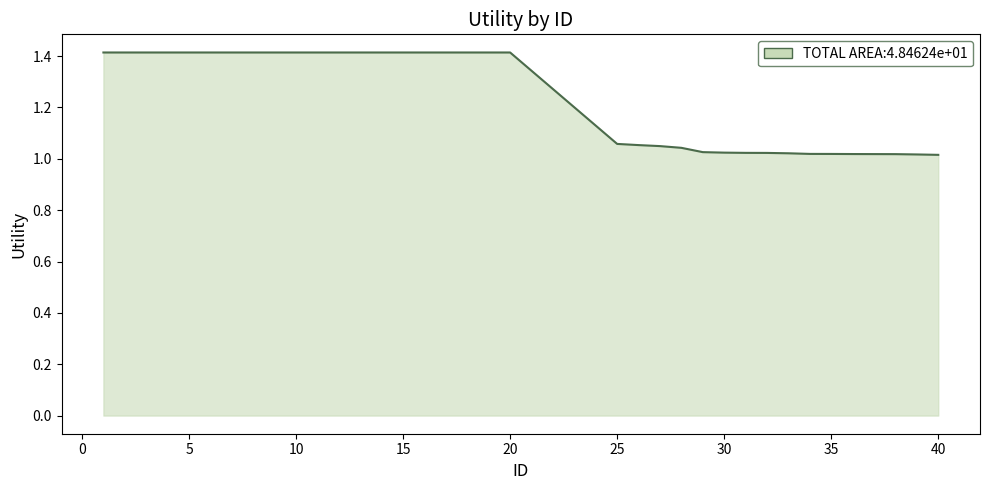

What is the difference between the maximum and second lowest values?

0.4